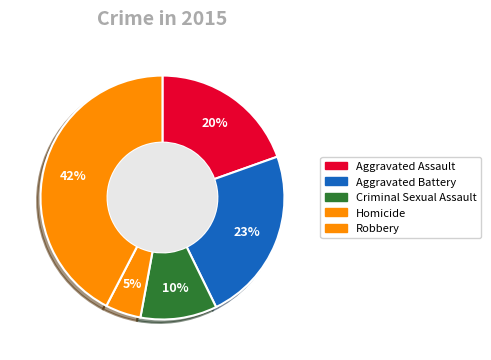

What is the ratio of the value at Aggravated Assault to the value at Homicide?

4.2